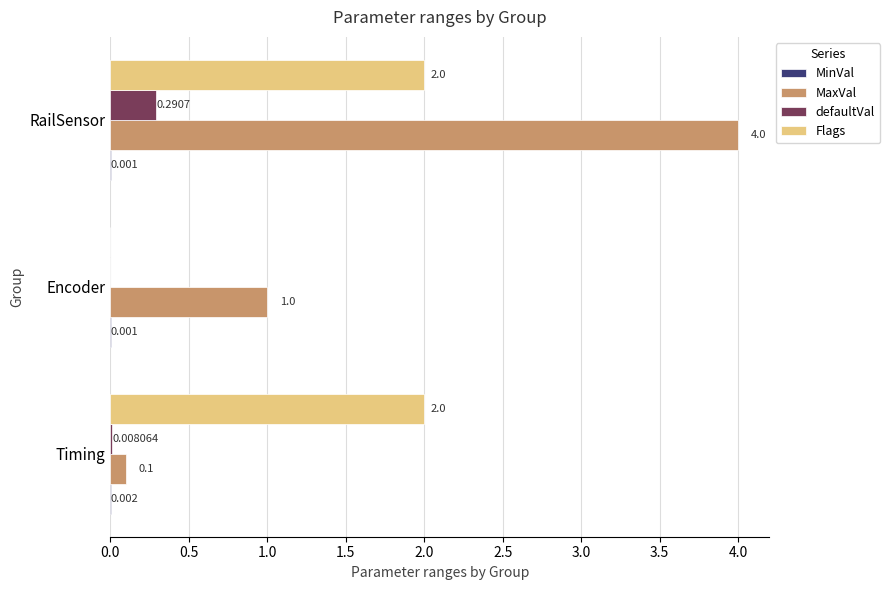

Which series changed the most between Encoder and RailSensor?

MaxVal